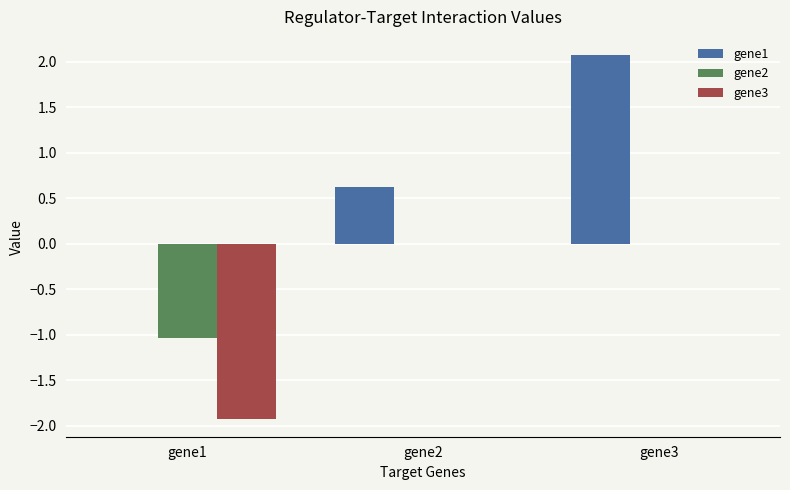

Between gene2 and gene3, which series saw the biggest shift?

gene1